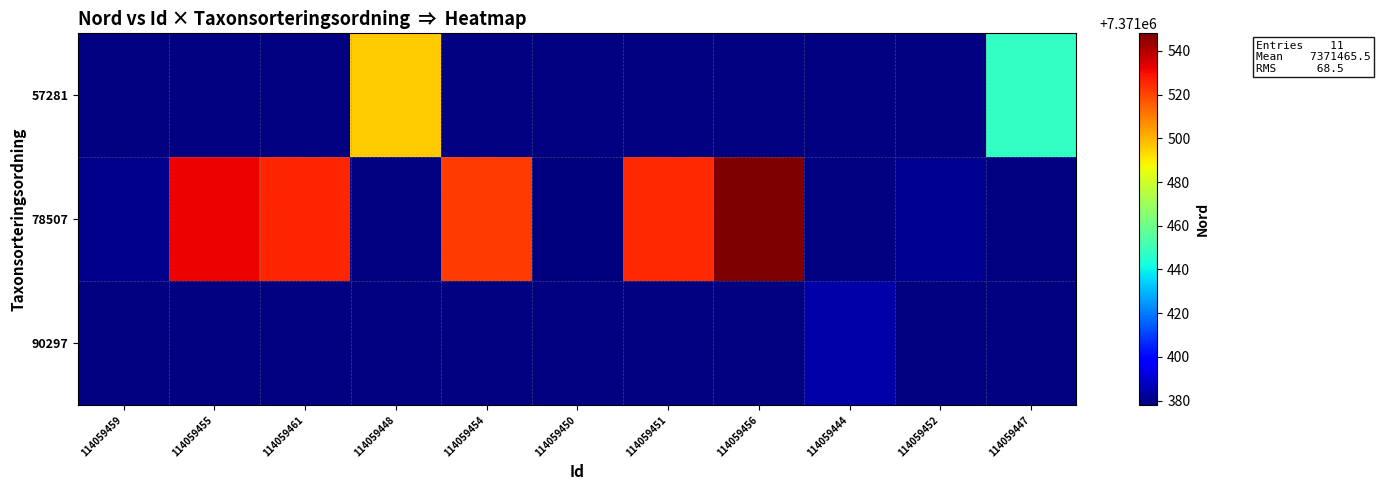

Which series changed the most between 114059455 and 114059454?

78507